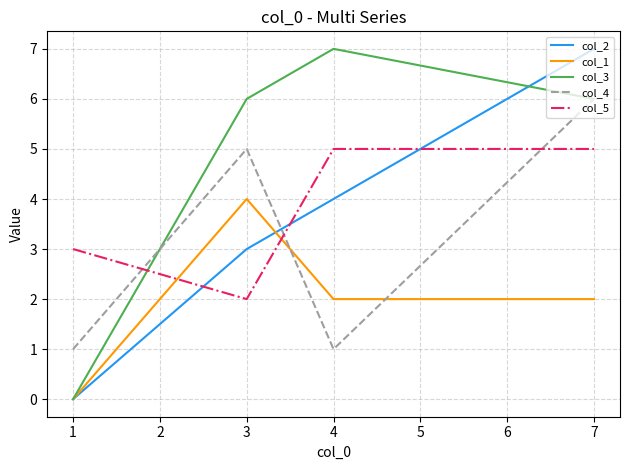

Count the col_1 values in the range 2 to 4.

3